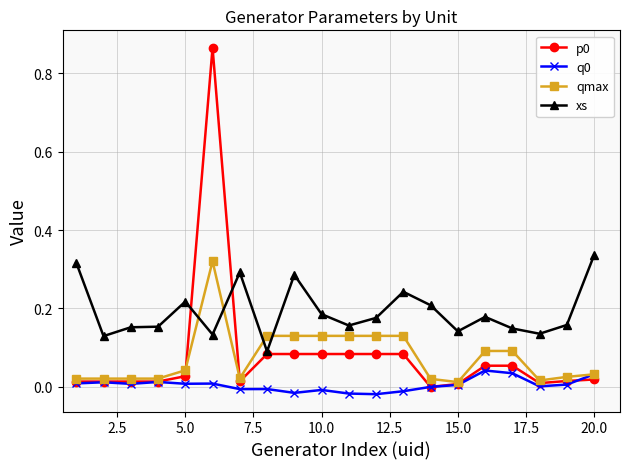

Which series has the largest total across all categories?

xs